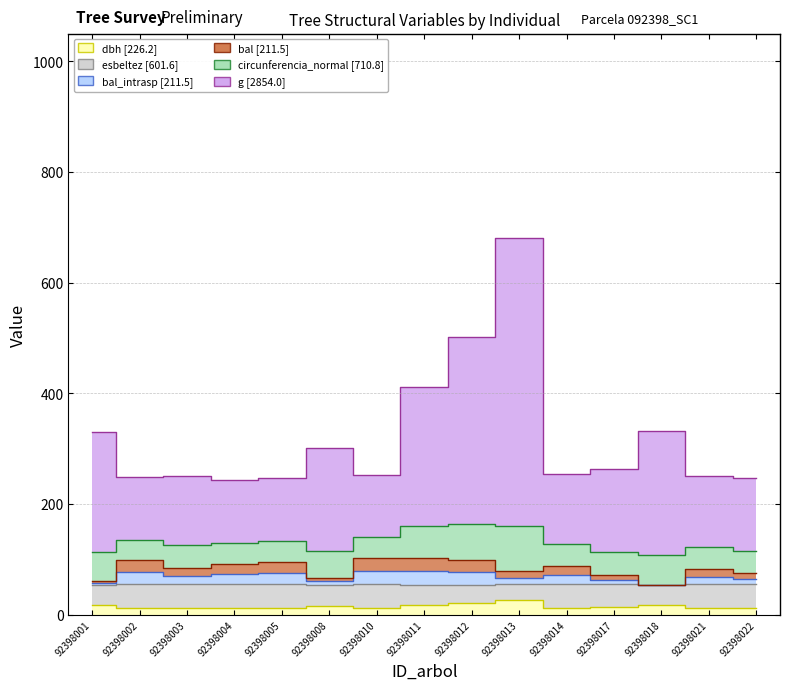

Is the value of bal_intrasp at 92398014 greater than the value of g at 92398018?

No